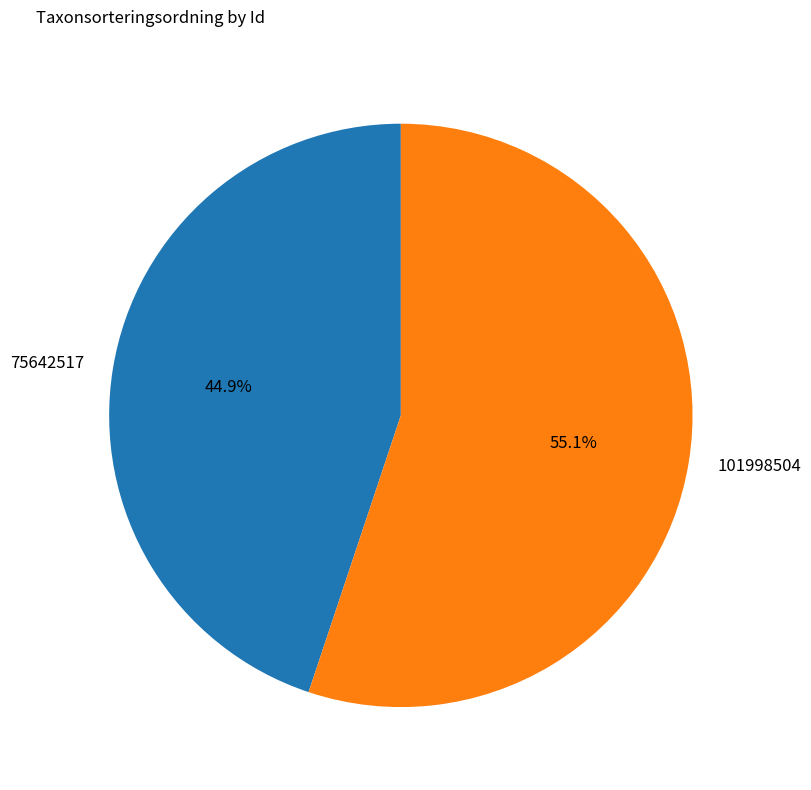

To the nearest percent, what is the average slice percentage?

50%